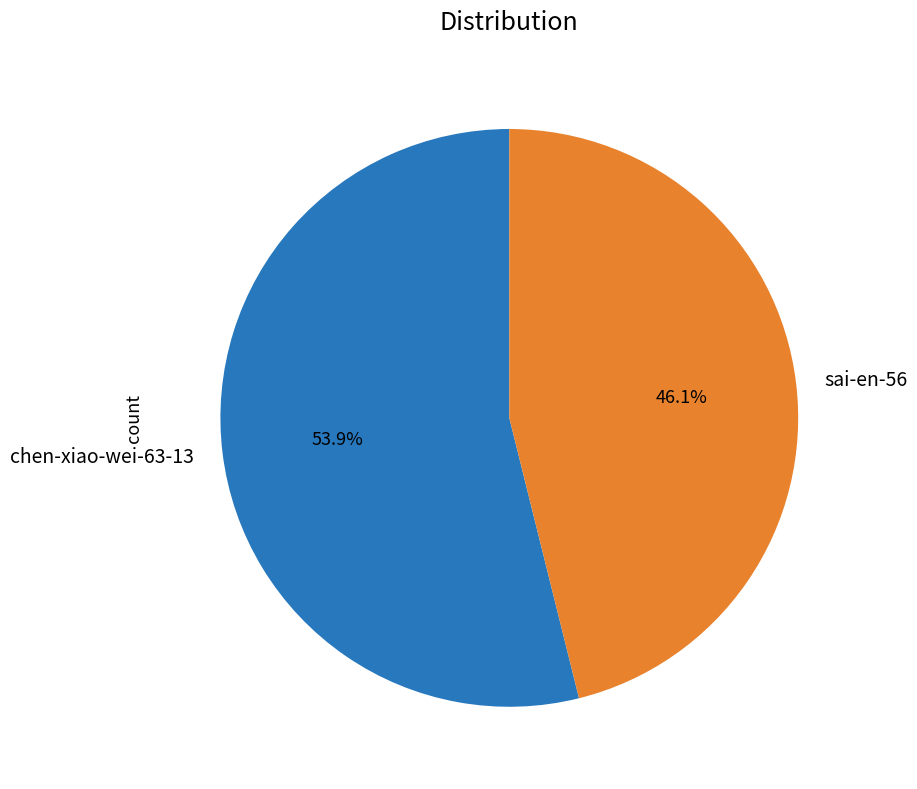

What percentage is the chen-xiao-wei-63-13 slice, to the nearest percent?

54%